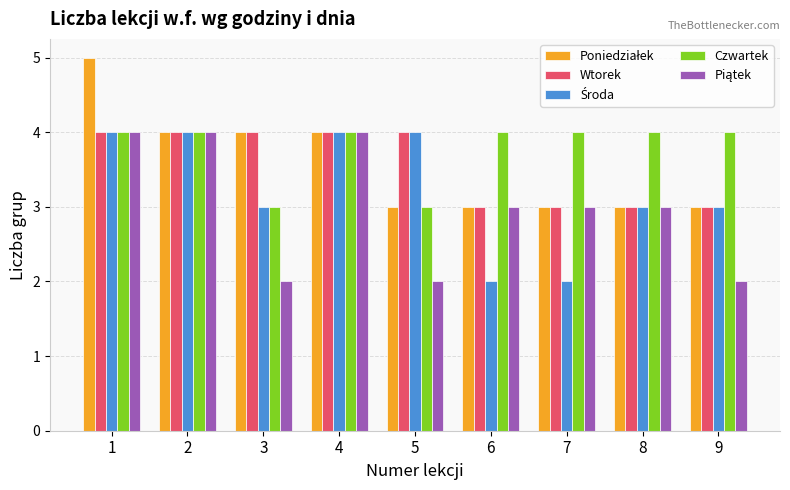

What is the highest value of the Wtorek series?

4